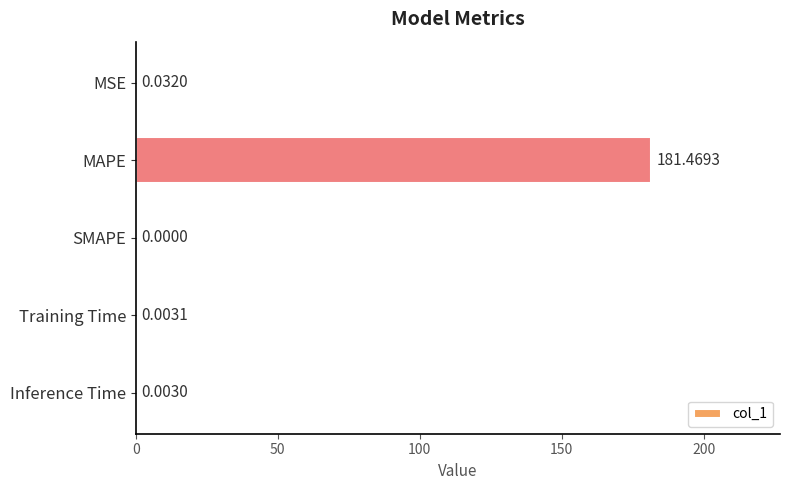

Which category has the highest value across all series?

MAPE